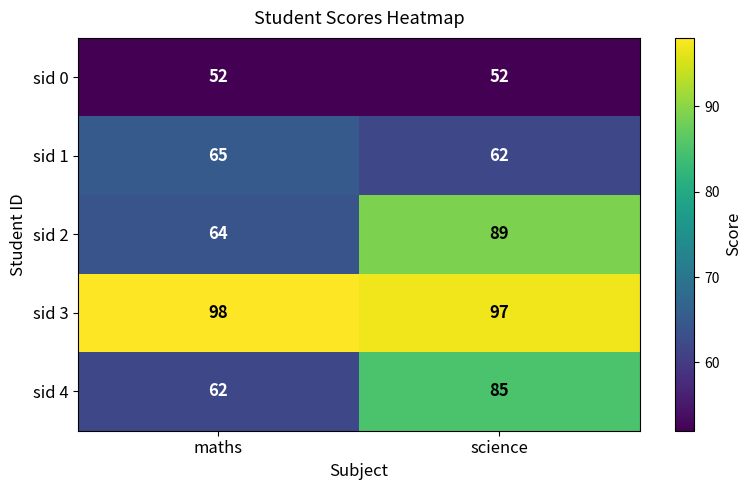

Reading left to right, extract all data points from this chart.

sid 0: maths=52	science=52
sid 1: maths=65	science=62
sid 2: maths=64	science=89
sid 3: maths=98	science=97
sid 4: maths=62	science=85